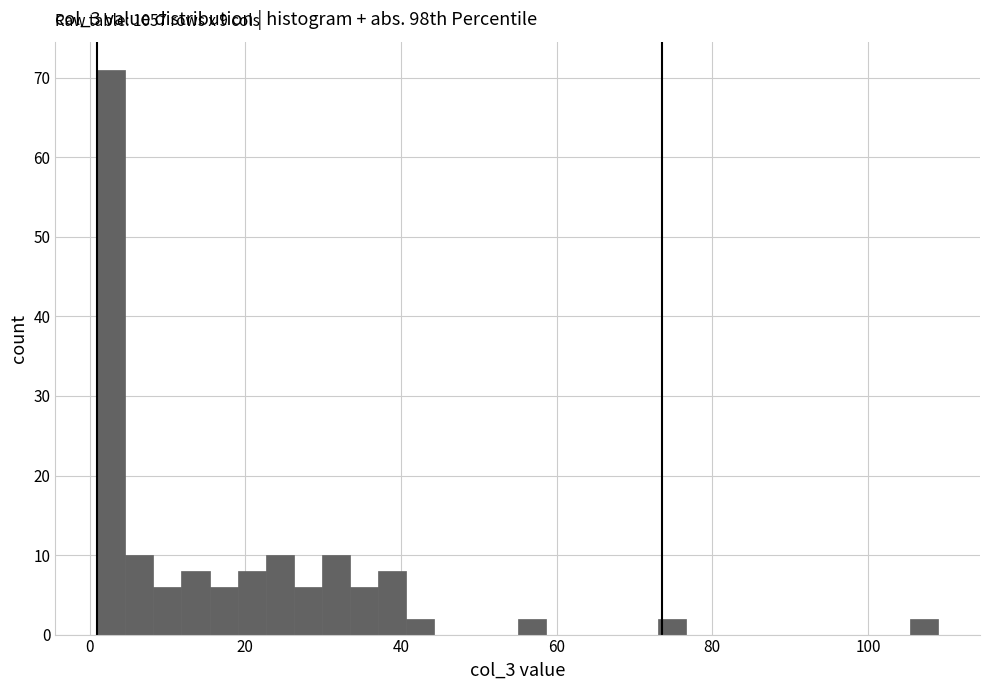

Around what value on the x-axis is the tallest bar? Give the approximate position of its centre, as read against the axis.

2